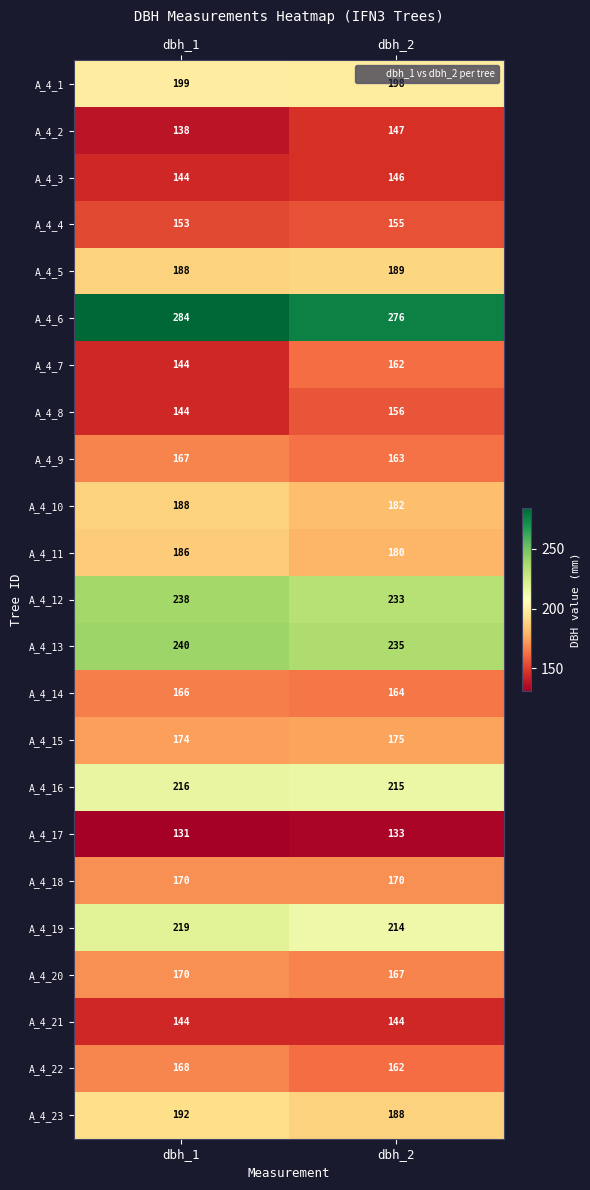

At which label is A_4_8 closest to 150?

dbh_1